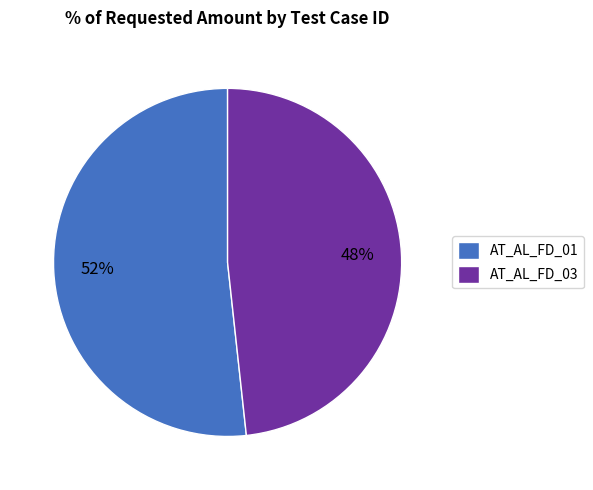

Between AT_AL_FD_01 and AT_AL_FD_03, which is larger?

AT_AL_FD_01